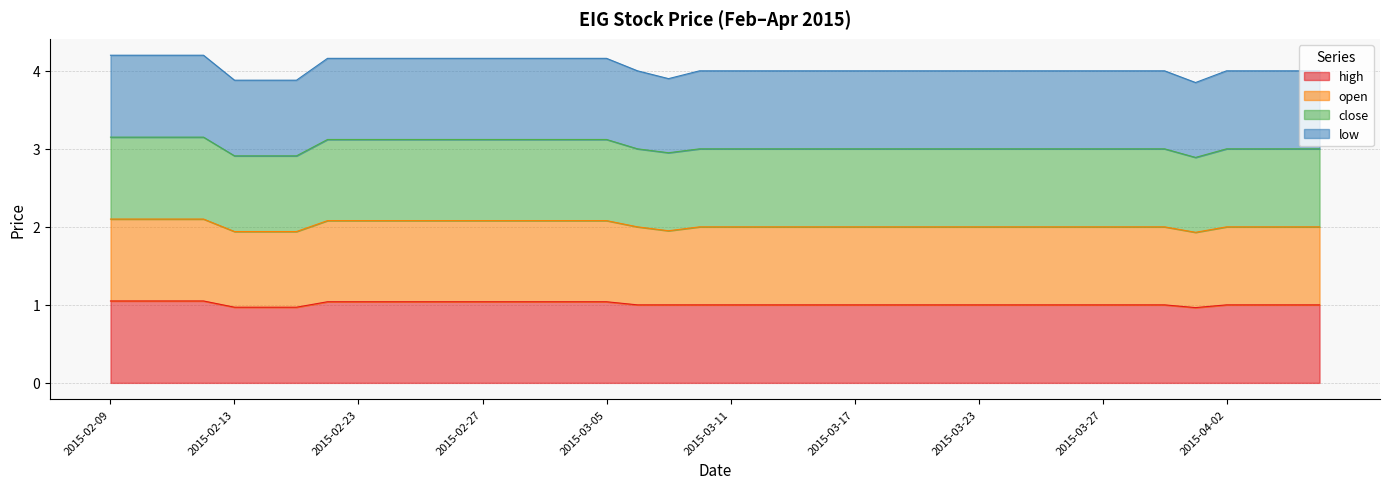

Which series has the largest total across all categories?

low